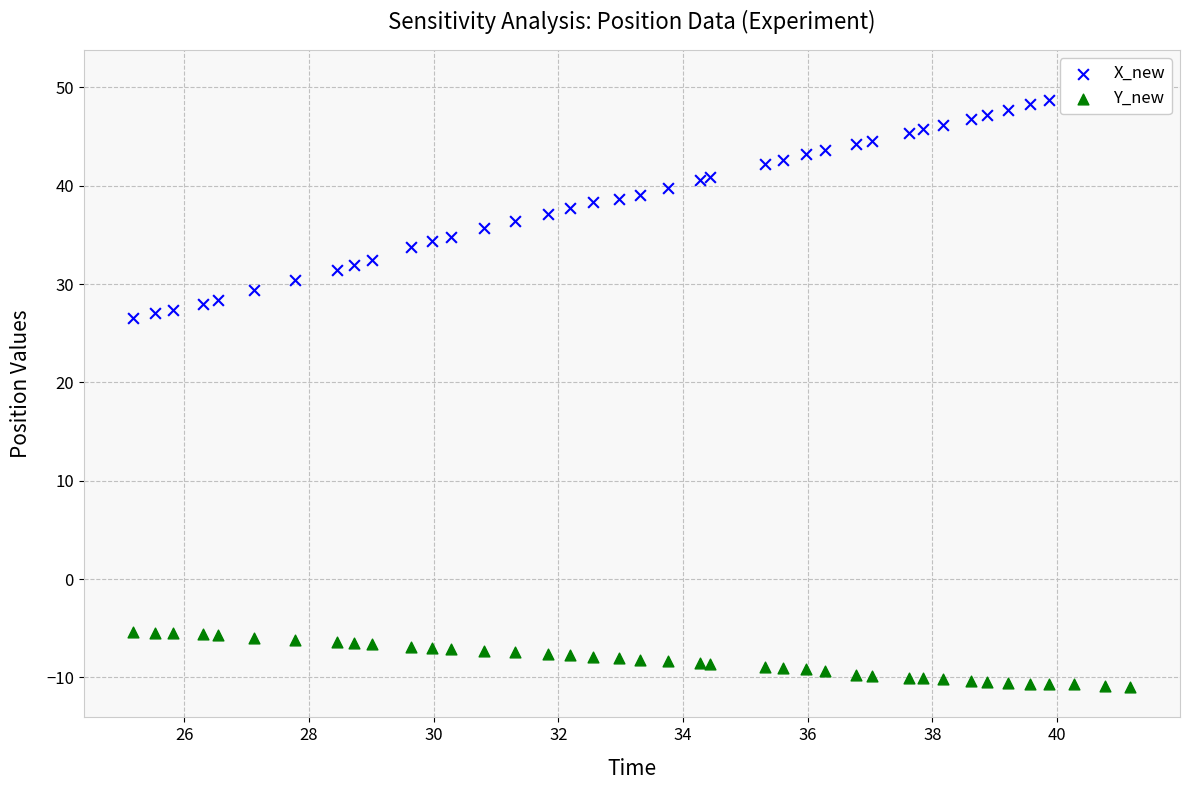

Which series has the largest Y range (max minus min)?

X_new